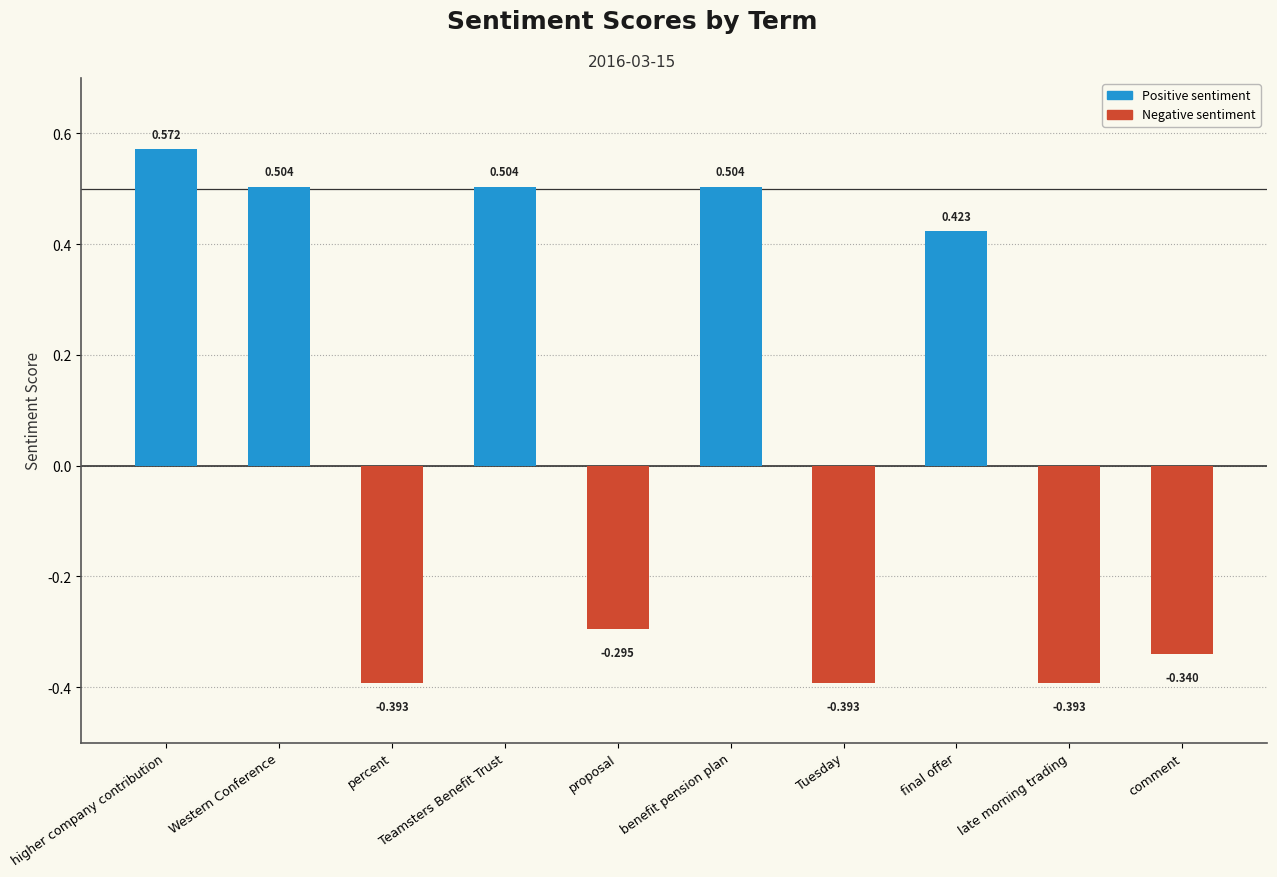

How many data points are less than 0?

5